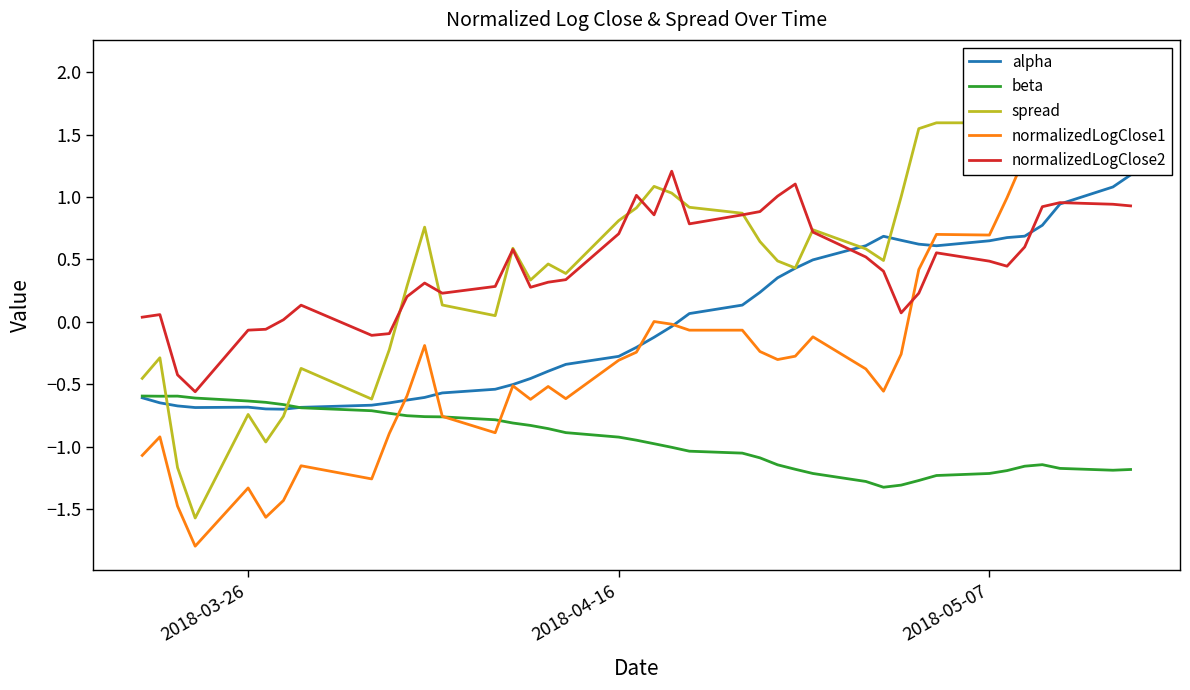

Reading left to right, list all the values displayed in this chart.

alpha: -0.6	-0.6	-0.7	-0.7	-0.7	-0.7	-0.7	-0.7	-0.7	-0.7	-0.6	-0.6	-0.6	-0.5	-0.5	-0.5	-0.4	-0.3	-0.3	-0.2	-0.1	-0.0	0.1	0.1	0.2	0.4	0.4	0.5	0.6	0.7	0.7	0.6	0.6	0.6	0.7	0.7	0.8	0.9	1.1	1.2
beta: -0.6	-0.6	-0.6	-0.6	-0.6	-0.6	-0.7	-0.7	-0.7	-0.7	-0.8	-0.8	-0.8	-0.8	-0.8	-0.8	-0.9	-0.9	-0.9	-0.9	-1.0	-1.0	-1.0	-1.1	-1.1	-1.1	-1.2	-1.2	-1.3	-1.3	-1.3	-1.3	-1.2	-1.2	-1.2	-1.2	-1.1	-1.2	-1.2	-1.2
spread: -0.5	-0.3	-1.2	-1.6	-0.7	-1.0	-0.8	-0.4	-0.6	-0.2	0.3	0.8	0.1	0.0	0.6	0.3	0.5	0.4	0.8	0.9	1.1	1.0	0.9	0.9	0.6	0.5	0.4	0.7	0.6	0.5	1.0	1.5	1.6	1.6	1.9	2.1	1.8	1.6	1.5	1.5
normalizedLogClose1: -1.1	-0.9	-1.5	-1.8	-1.3	-1.6	-1.4	-1.2	-1.3	-0.9	-0.6	-0.2	-0.8	-0.9	-0.5	-0.6	-0.5	-0.6	-0.3	-0.2	0.0	-0.0	-0.1	-0.1	-0.2	-0.3	-0.3	-0.1	-0.4	-0.6	-0.3	0.4	0.7	0.7	1.0	1.3	1.4	1.3	1.4	1.4
normalizedLogClose2: 0.0	0.1	-0.4	-0.6	-0.1	-0.1	0.0	0.1	-0.1	-0.1	0.2	0.3	0.2	0.3	0.6	0.3	0.3	0.3	0.7	1.0	0.9	1.2	0.8	0.9	0.9	1.0	1.1	0.7	0.5	0.4	0.1	0.2	0.6	0.5	0.4	0.6	0.9	1.0	0.9	0.9